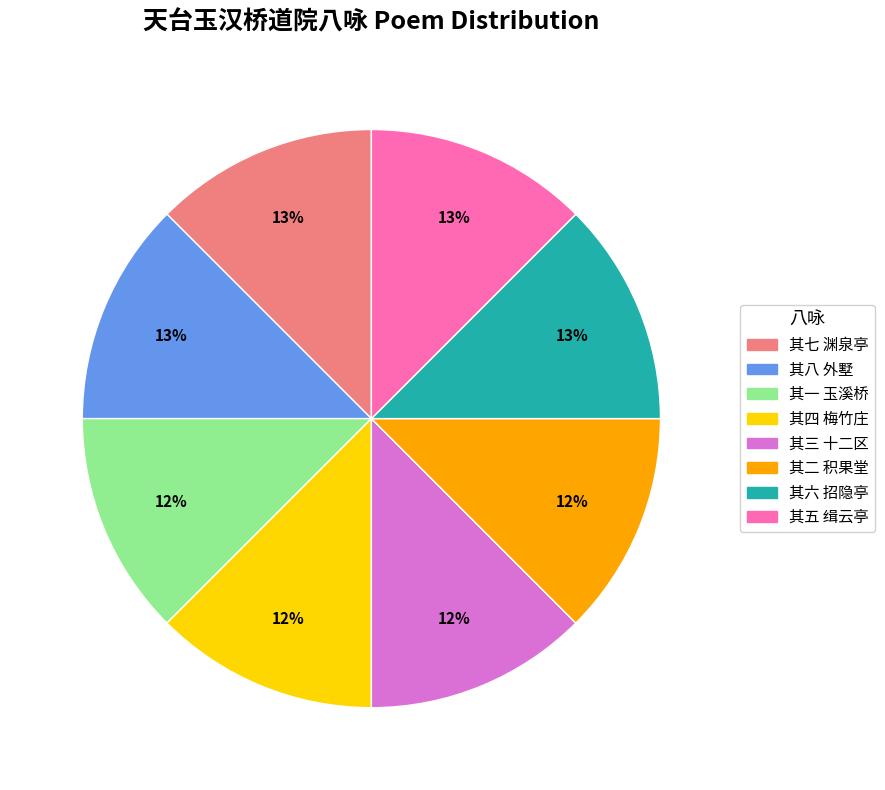

Is there any slice that represents more than half of the pie?

No